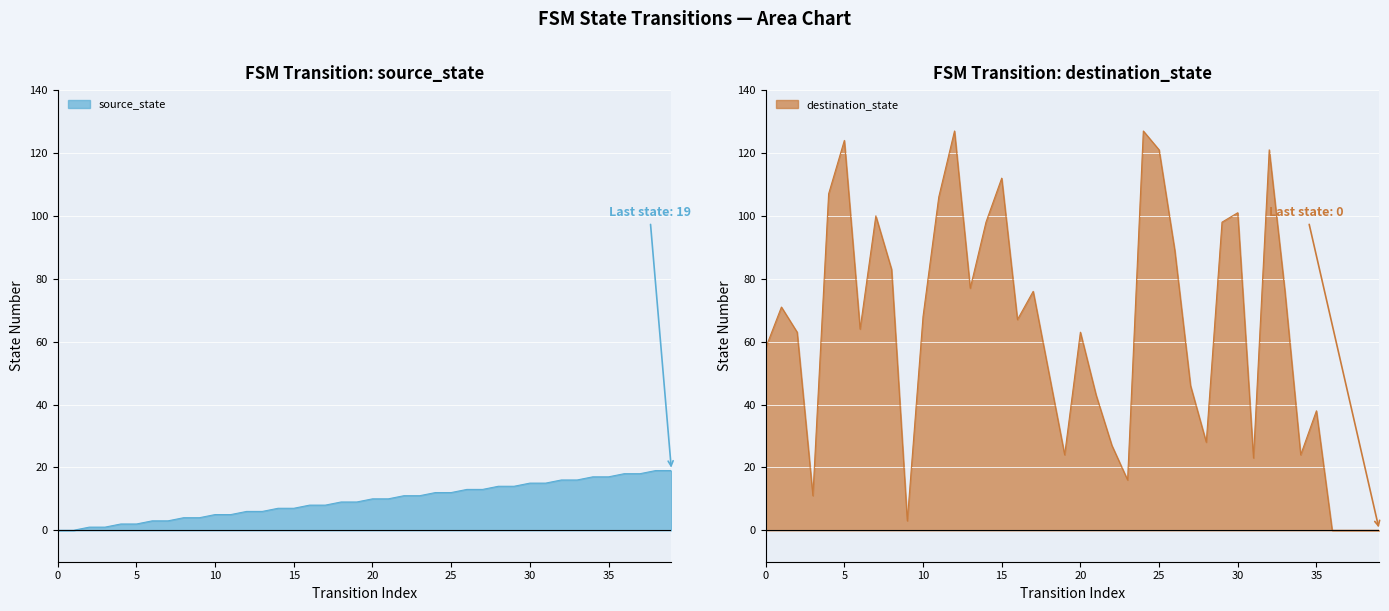

True or false: destination_state has a value of 52 at 37.

False